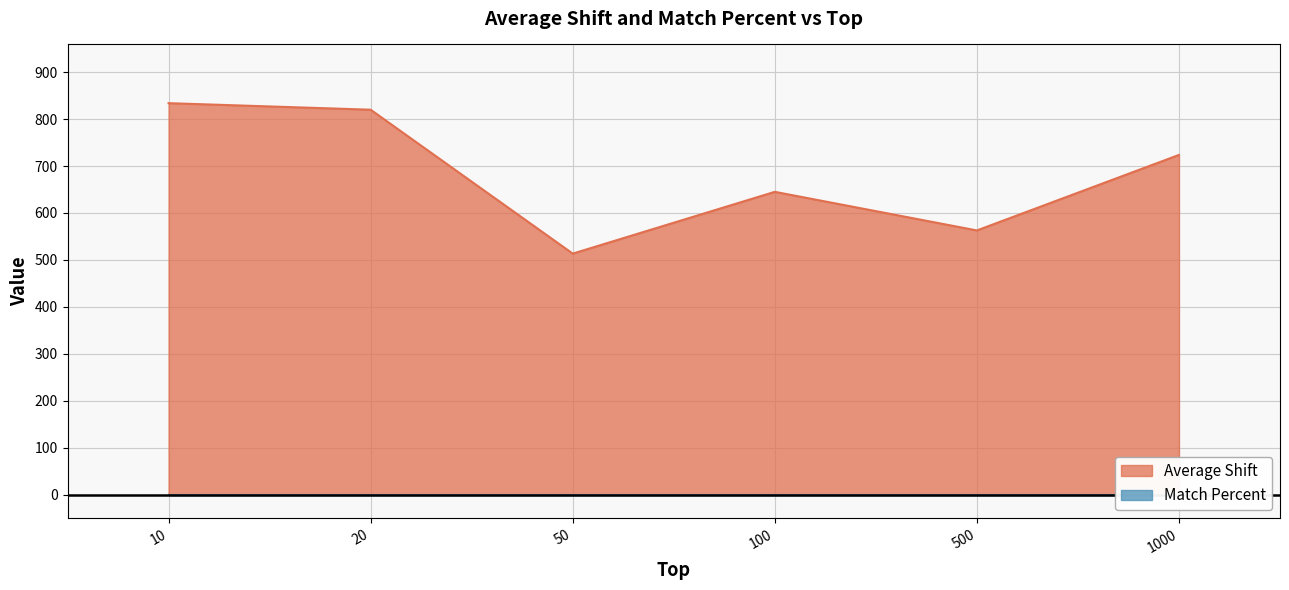

What is the ratio of the value at 1000 to the value at 20?

0.9